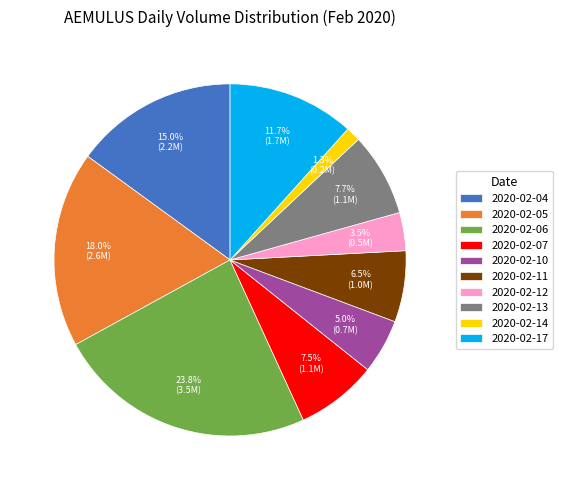

Which has a higher value, 2020-02-10 or 2020-02-17?

2020-02-17